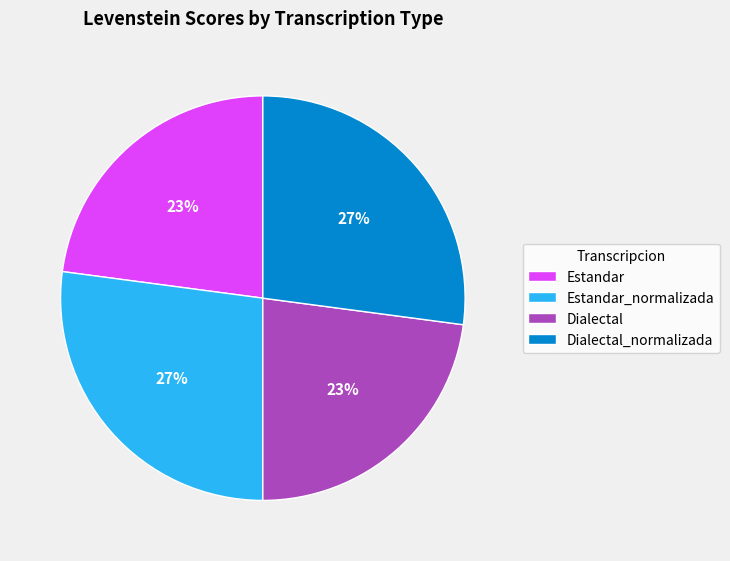

Which has a higher value, Dialectal or Dialectal_normalizada?

Dialectal_normalizada